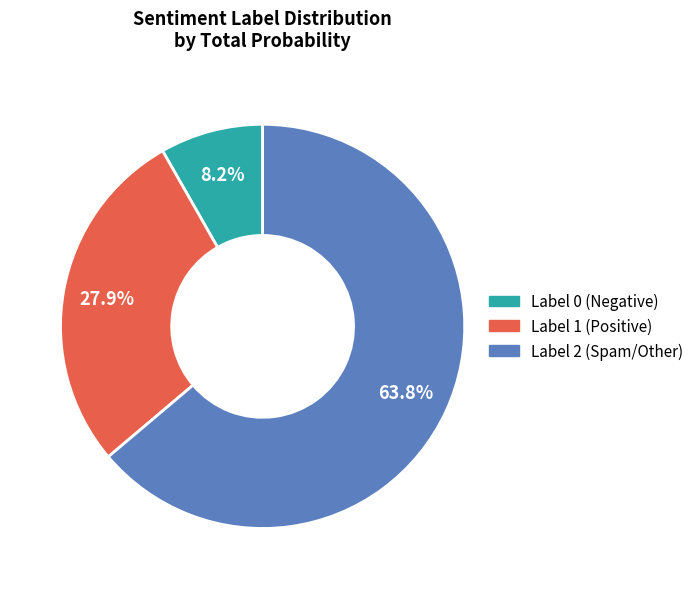

Do Label 2 (Spam/Other) and Label 0 (Negative) together represent more than half of the pie?

Yes